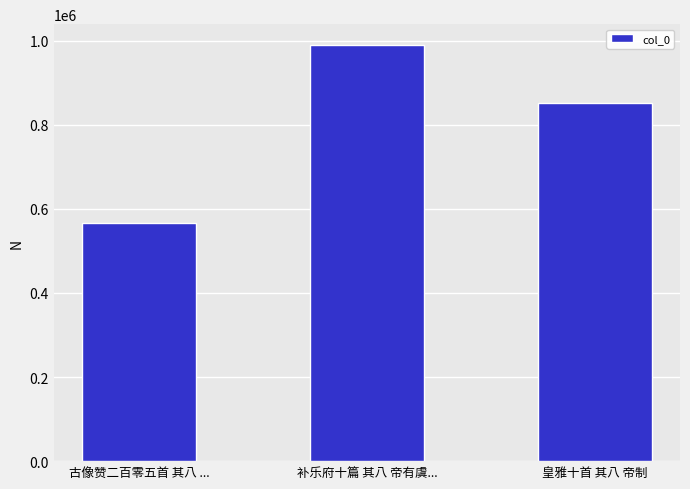

Reading left to right, what are all the values shown in this chart?

565318	989620	850802